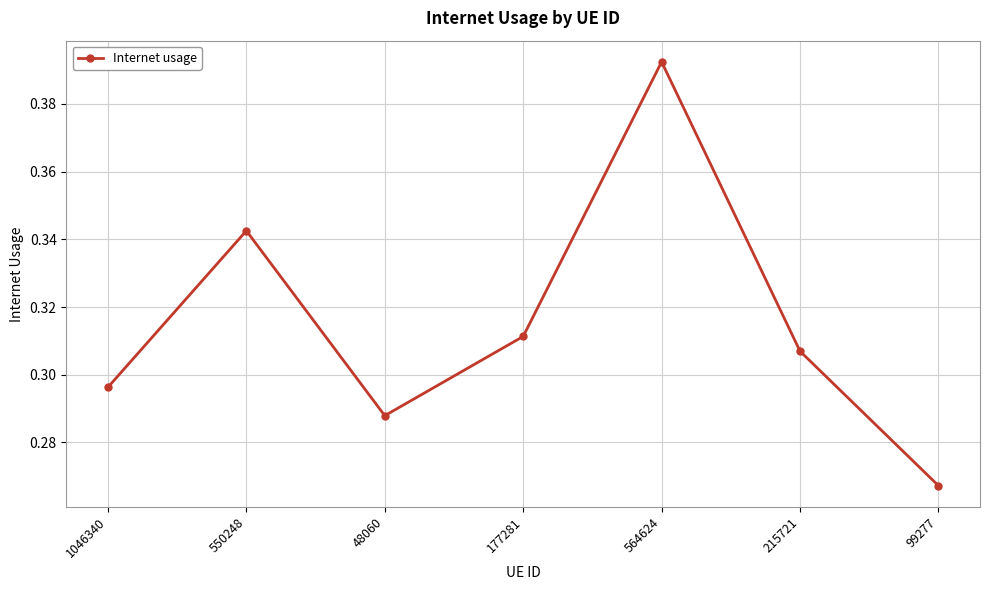

List the labels in order of value, smallest first.

99277, 48060, 1046340, 215721, 177281, 550248, 564624